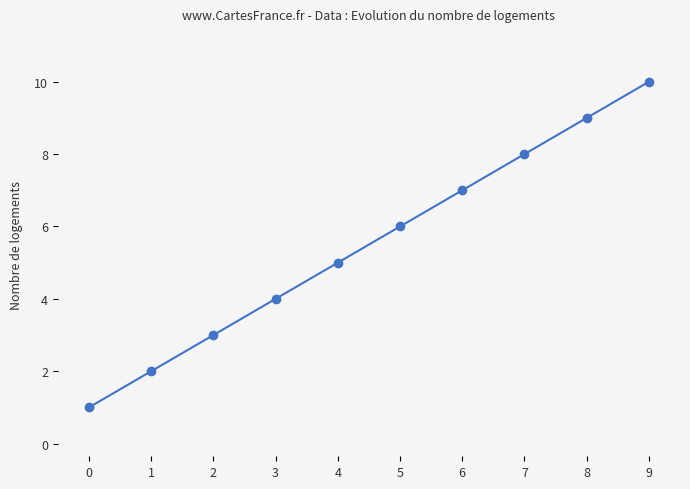

What is the difference between the second highest and minimum values?

8